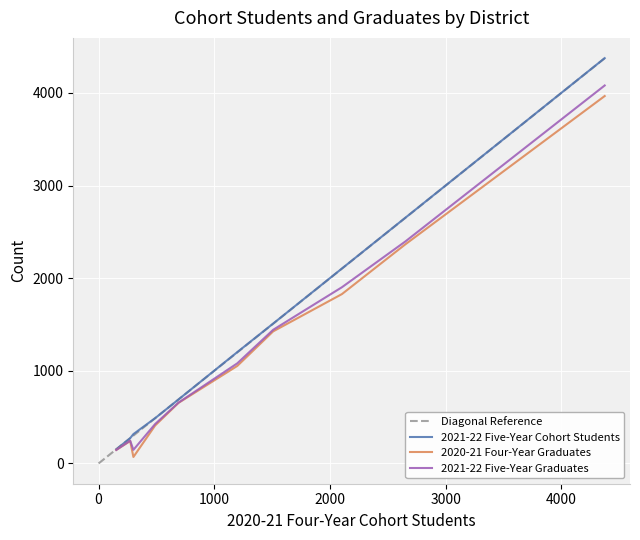

What is the highest value of the 2021-22 Five-Year Graduates series?

4081